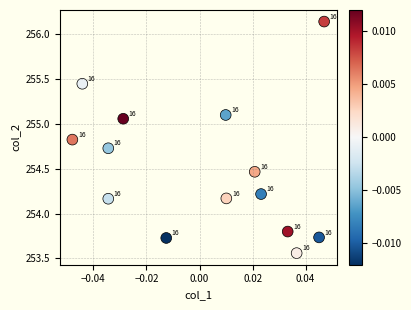

What is the range of Y values (max minus min)?

2.6